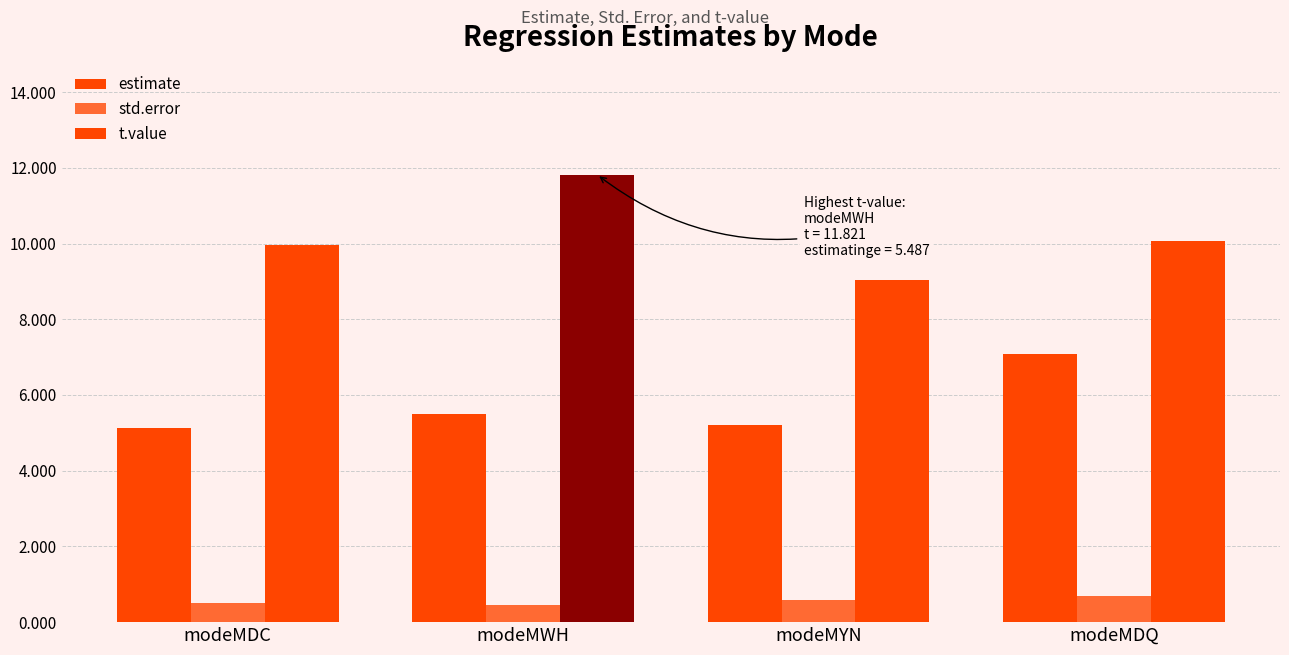

What is the difference between the std.error values at modeMYN and modeMDC?

0.1